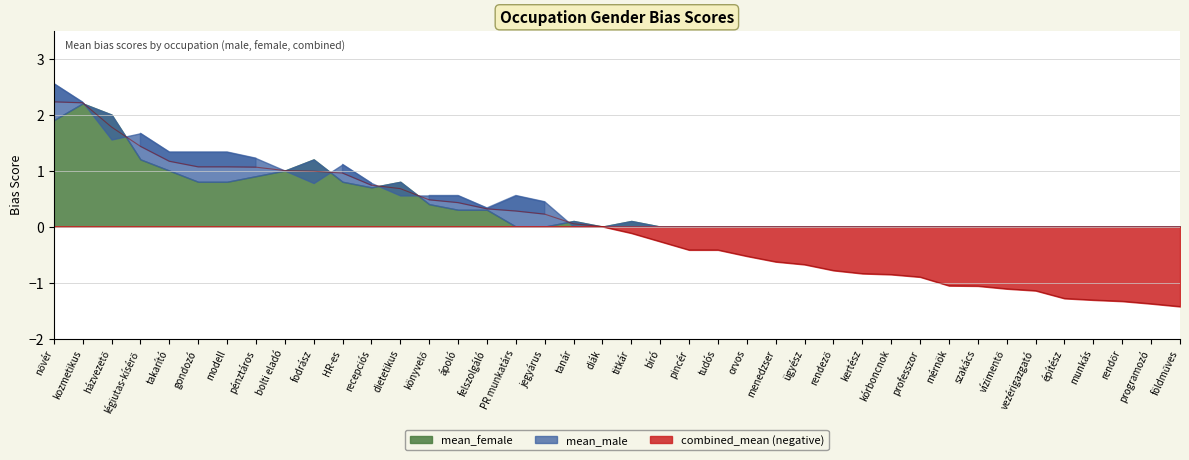

Is it true that combined_mean equals 0.5 at takarító?

False